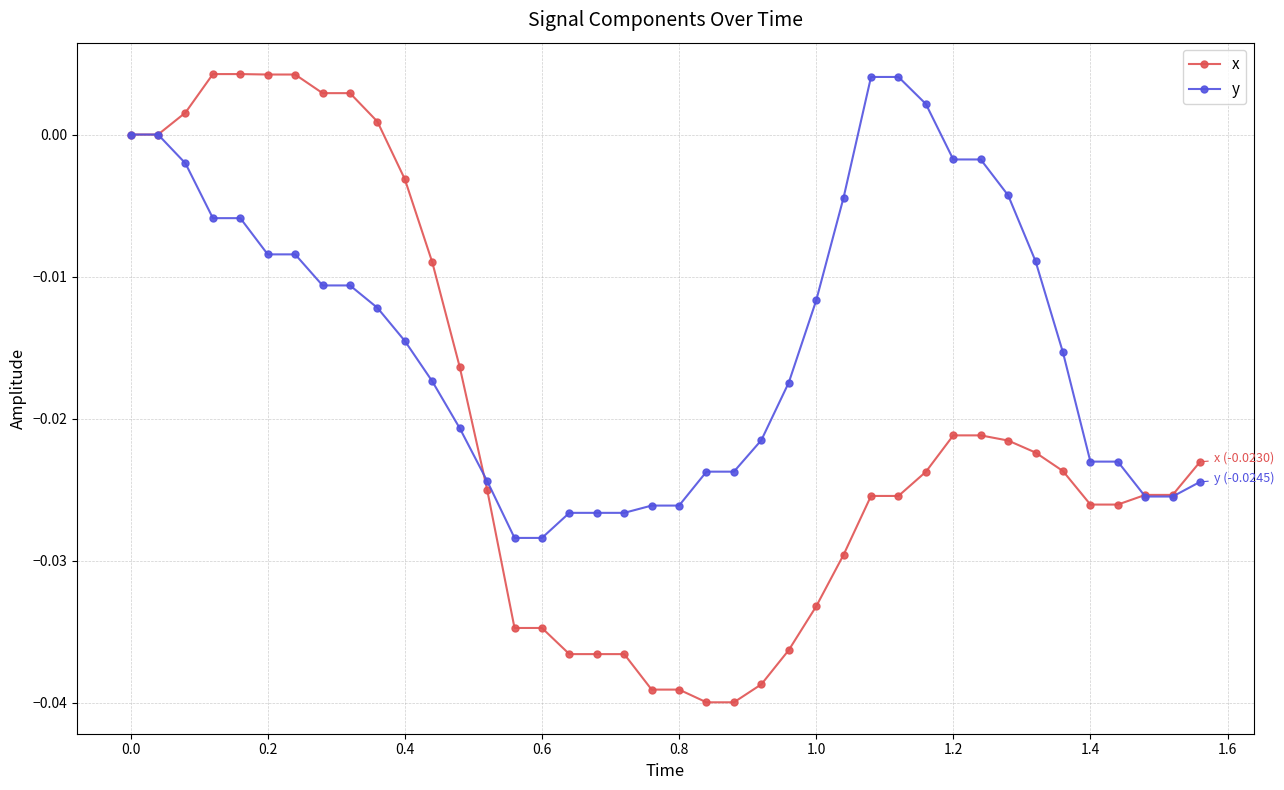

Which series has the largest range (max minus min)?

x